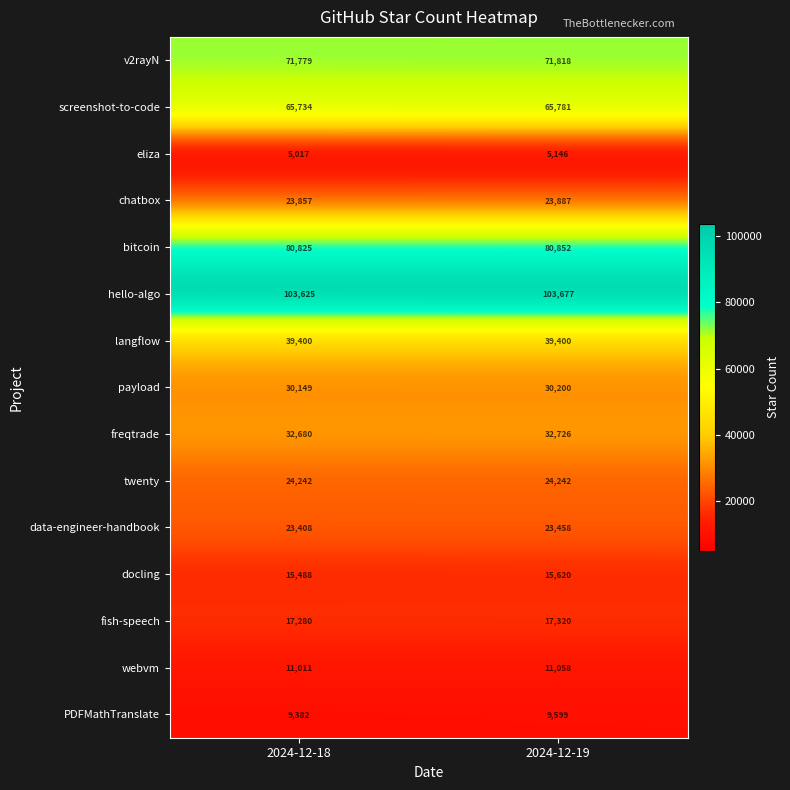

What is the sum of all webvm values?

22069